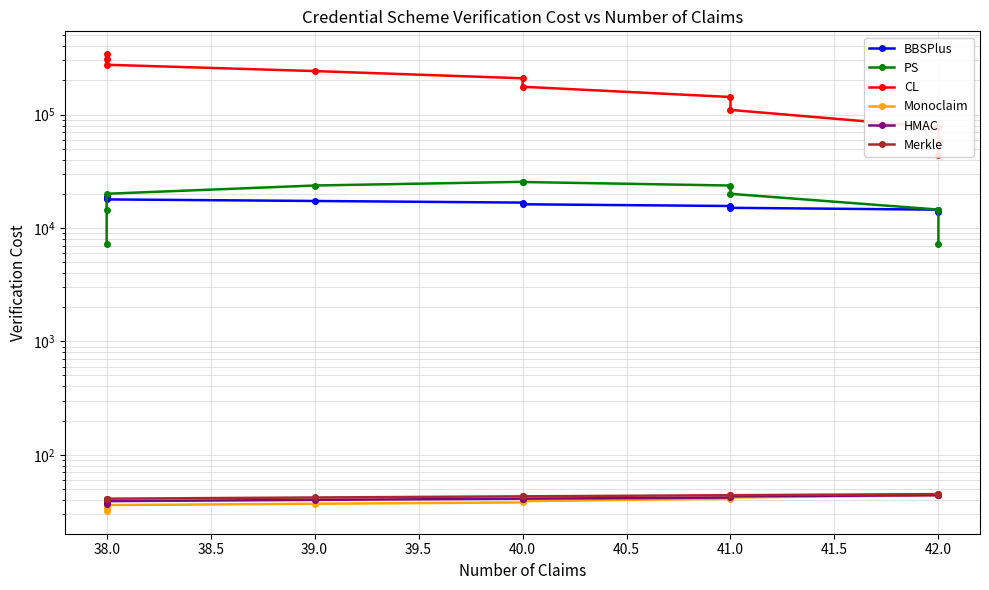

Read the BBSPlus value at 41.0, to the nearest 10.

15610